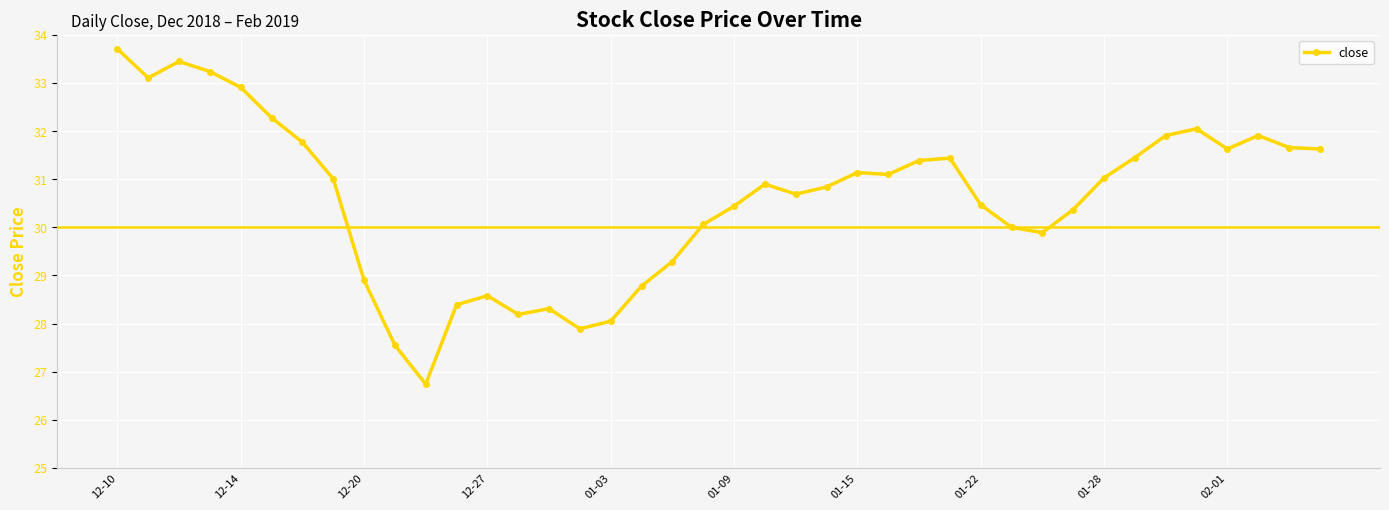

How many lines are shown in the chart?

1